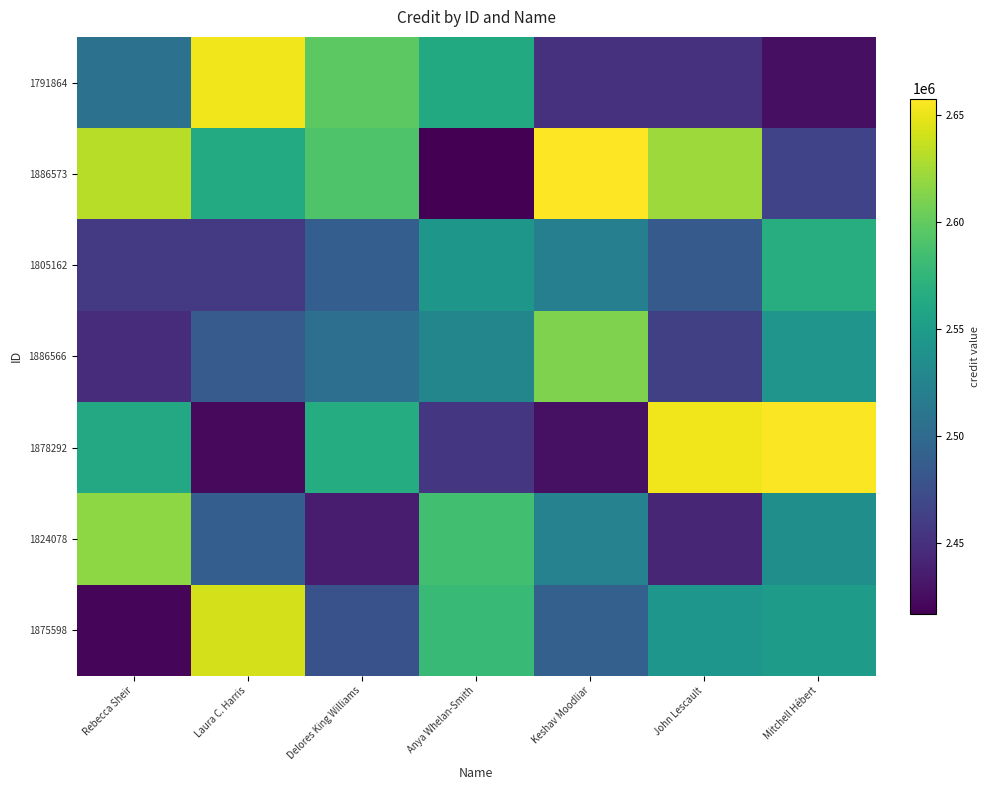

Which has a higher value, John Lescault or Keshav Moodliar?

Keshav Moodliar